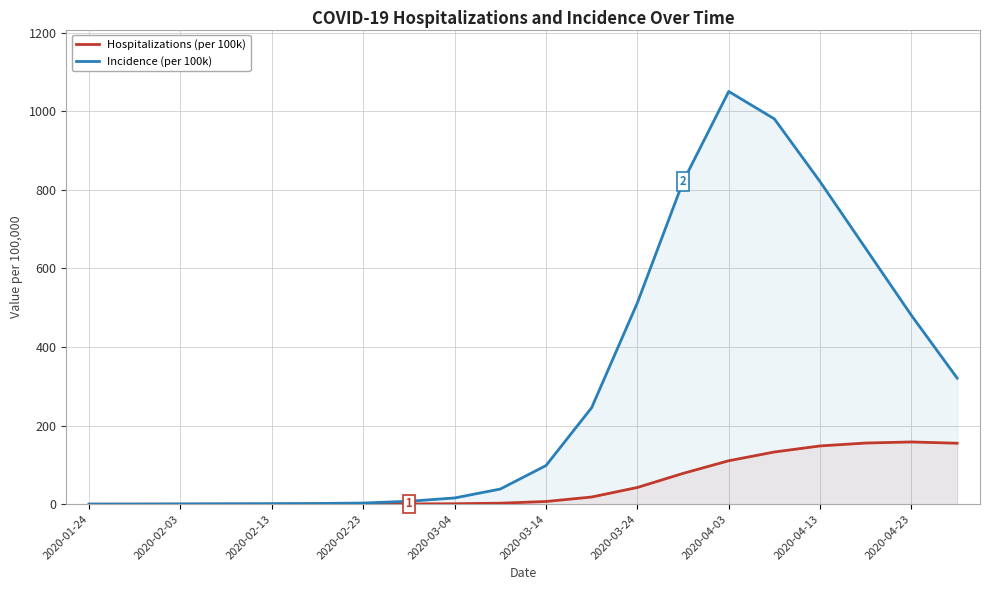

Where does the Hospitalizations (per 100k) series first go above 6?

2020-03-14